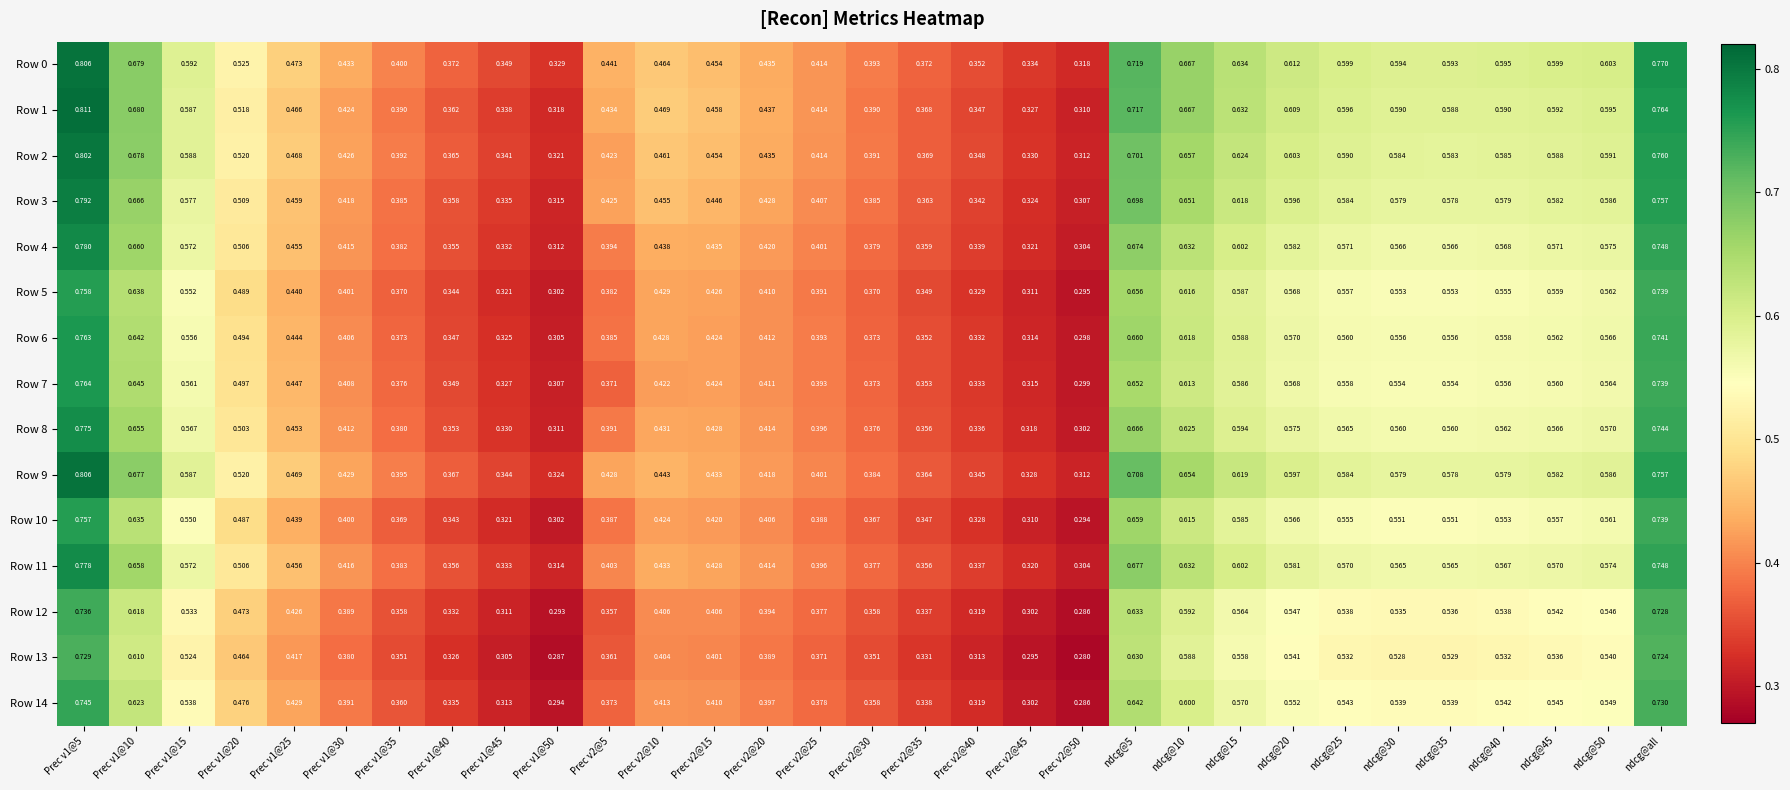

Is the value of Row 0 at Prec v1@40 greater than the value of Row 1 at Prec v1@15?

No